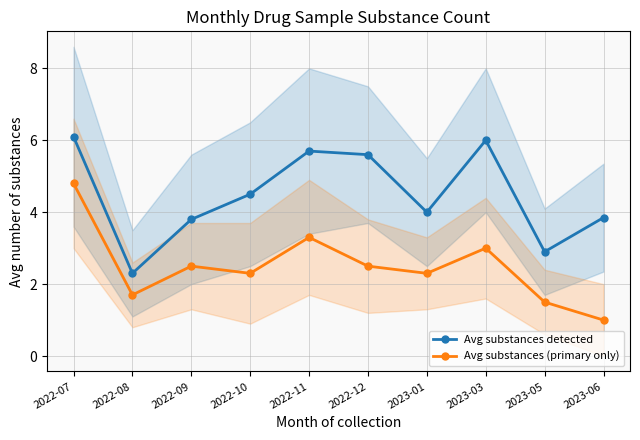

How many lines are shown in the chart?

2